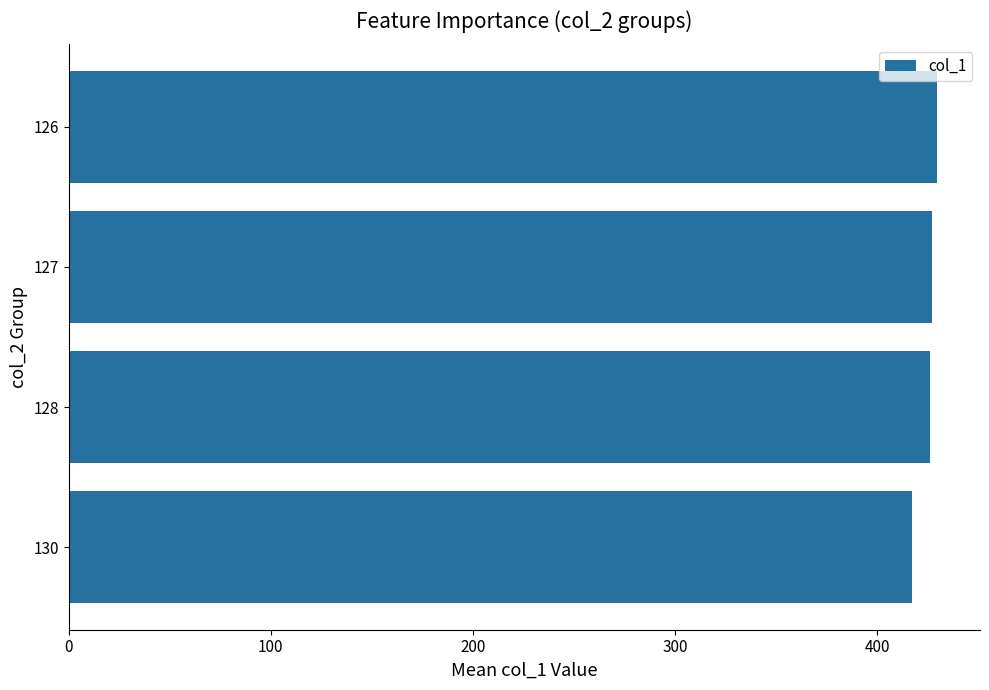

What is the ratio of the value at 126 to the value at 127?

1.0